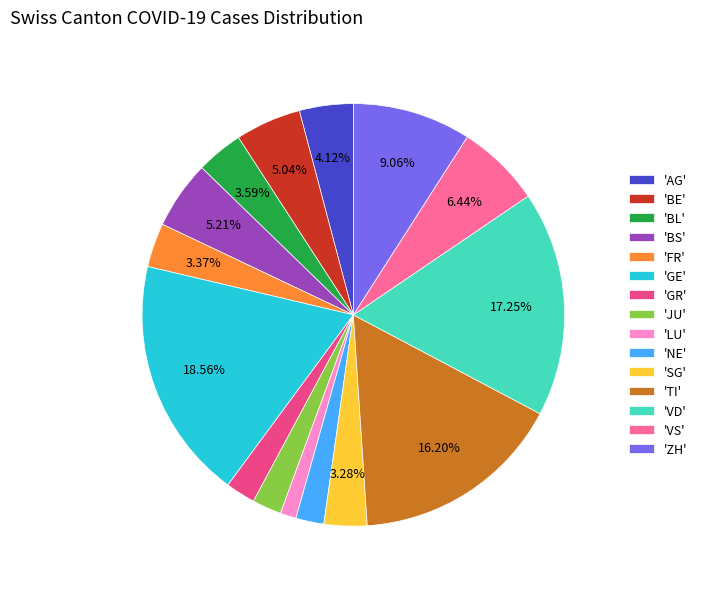

Is there any slice that represents more than half of the pie?

No